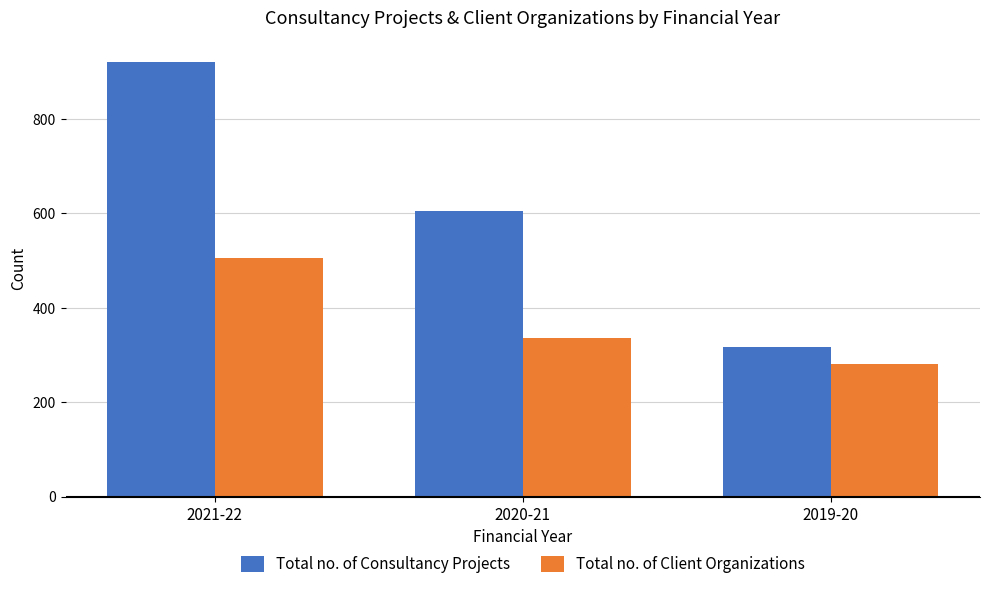

True or false: Total no. of Consultancy Projects has a value of 606 at 2020-21.

True